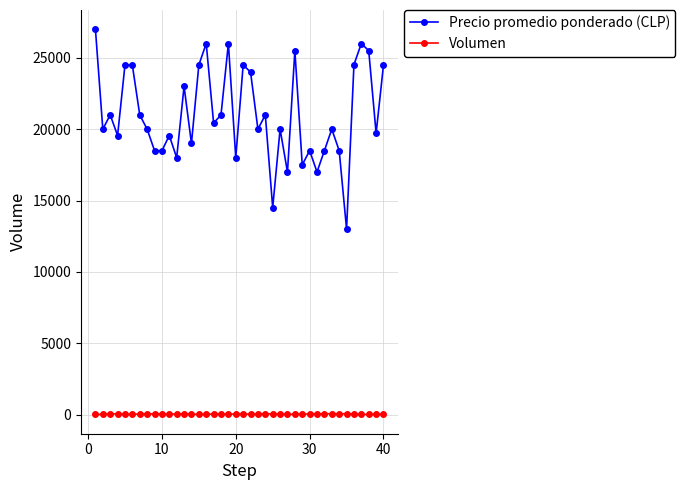

In Precio promedio ponderado (CLP), how many points are lower than both neighbors (excluding endpoints)?

14